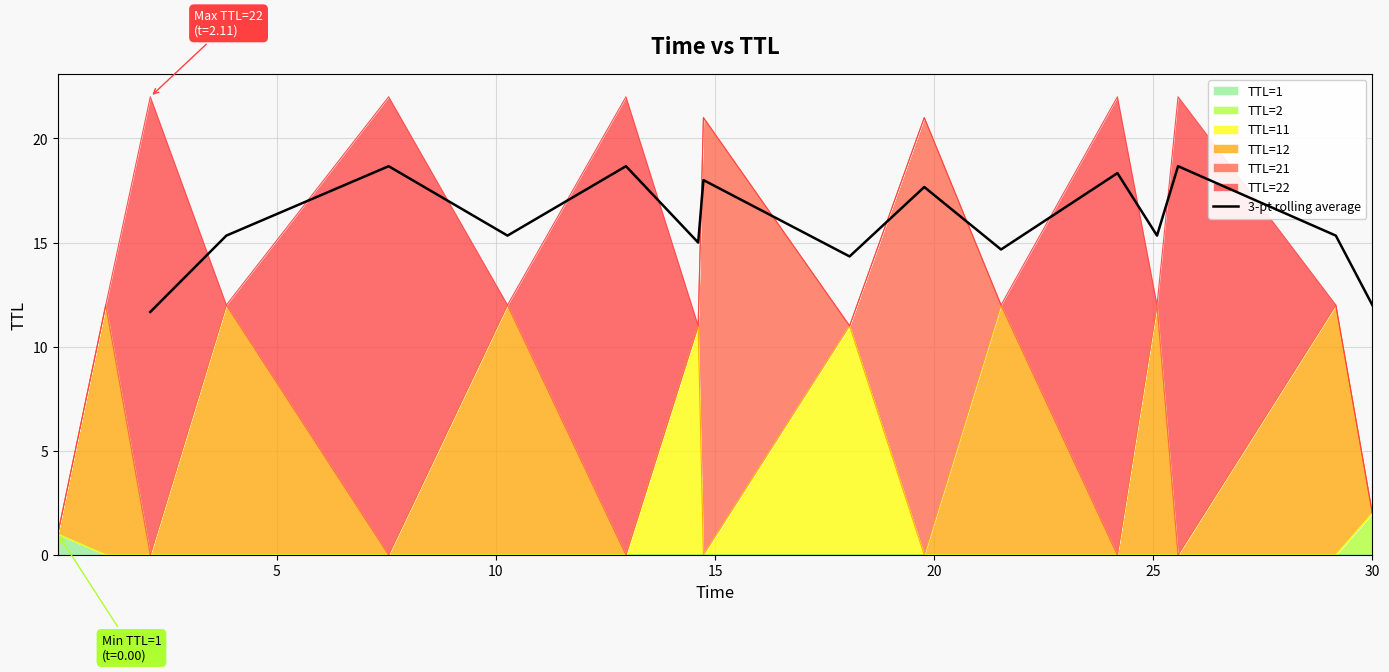

Count the number of categories in the chart.

15